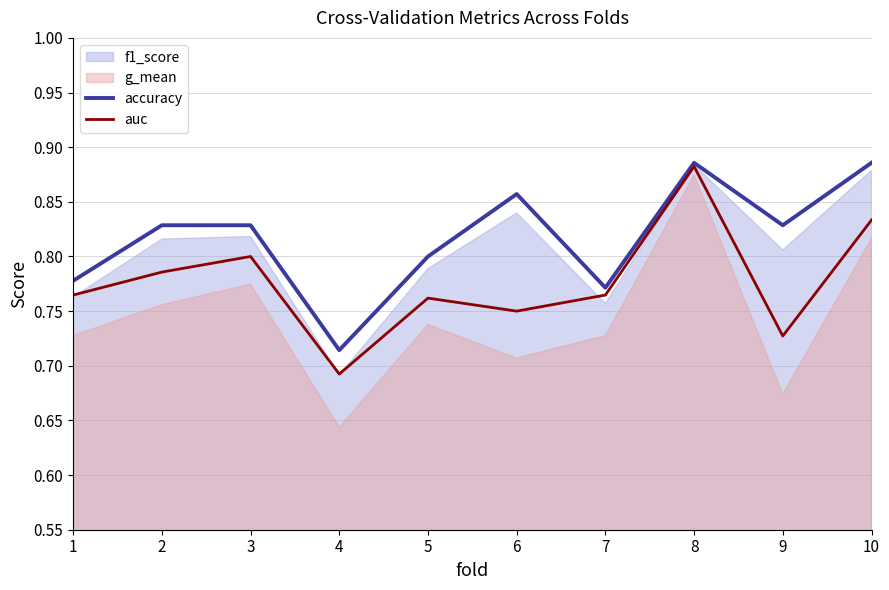

Which series changed the most between 2 and 5?

accuracy